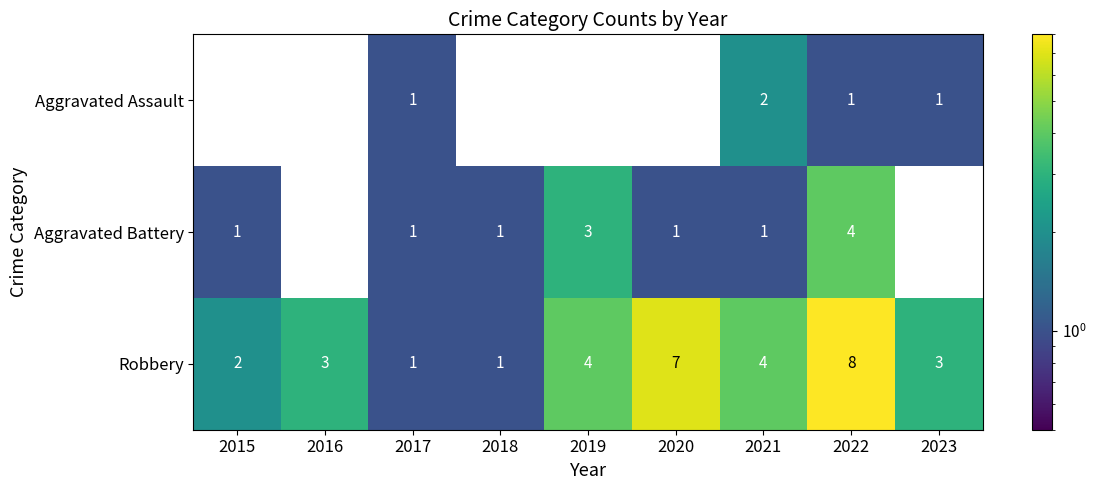

True or false: Robbery has a value of 7 at 2019.

False